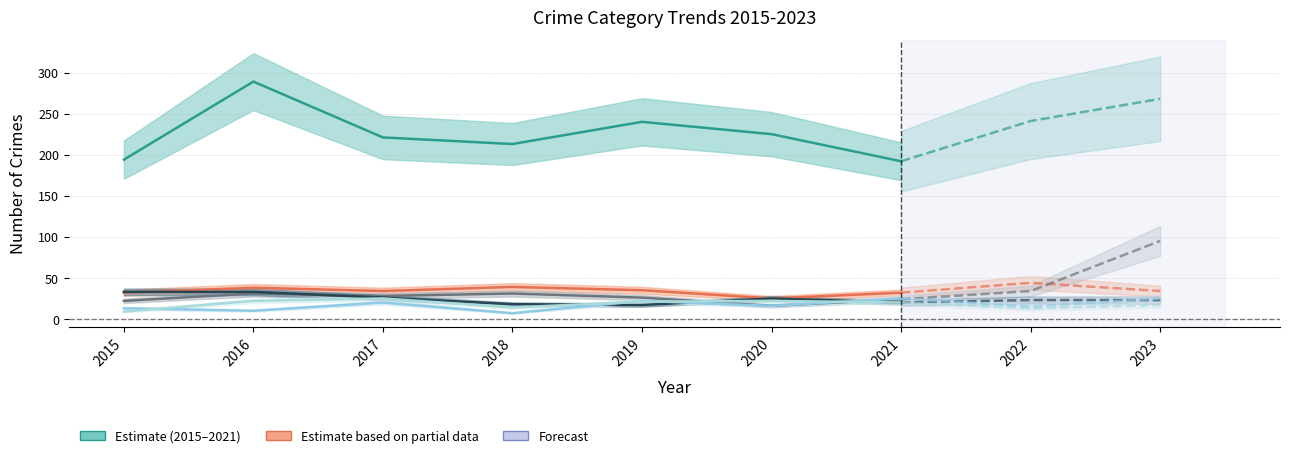

Is the value of Motor Vehicle Theft at 2021 greater than the value of Theft at 2018?

No